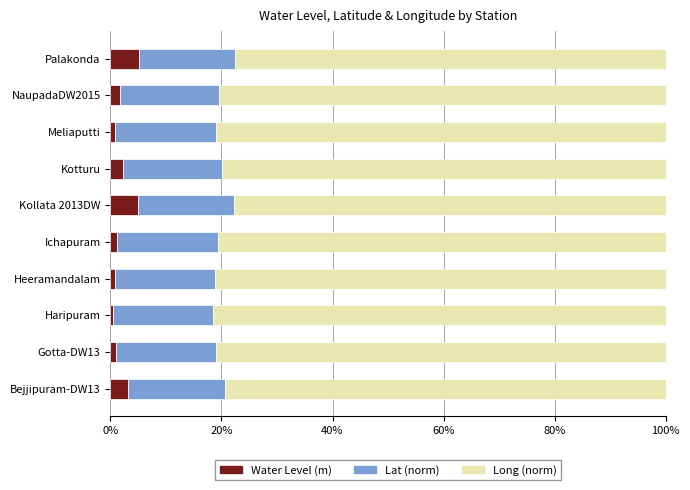

What is the highest value of the Water Level (m) series?

5.2